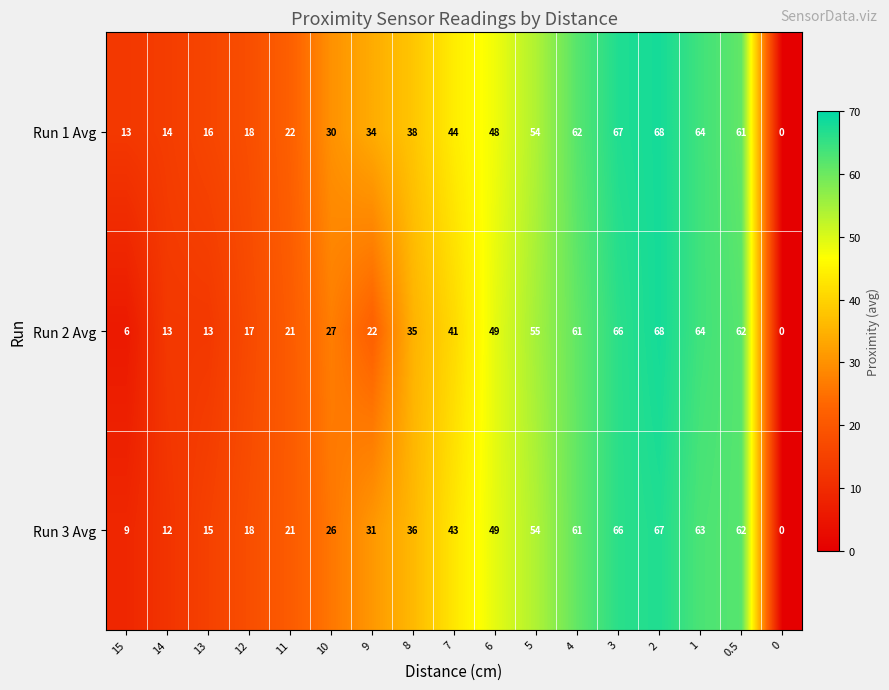

What is the difference between the Run 3 Avg values at 3 and 7?

23